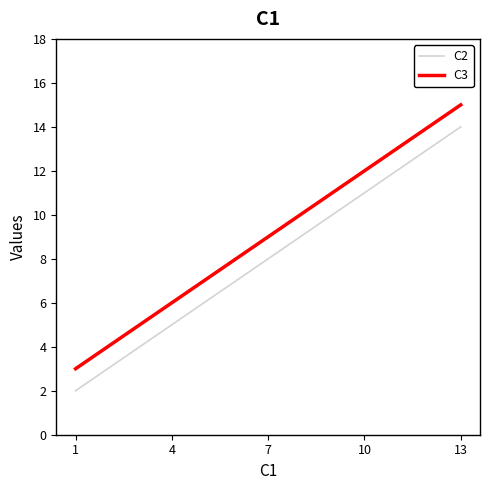

Does the chart display data point markers on the line(s)?

No